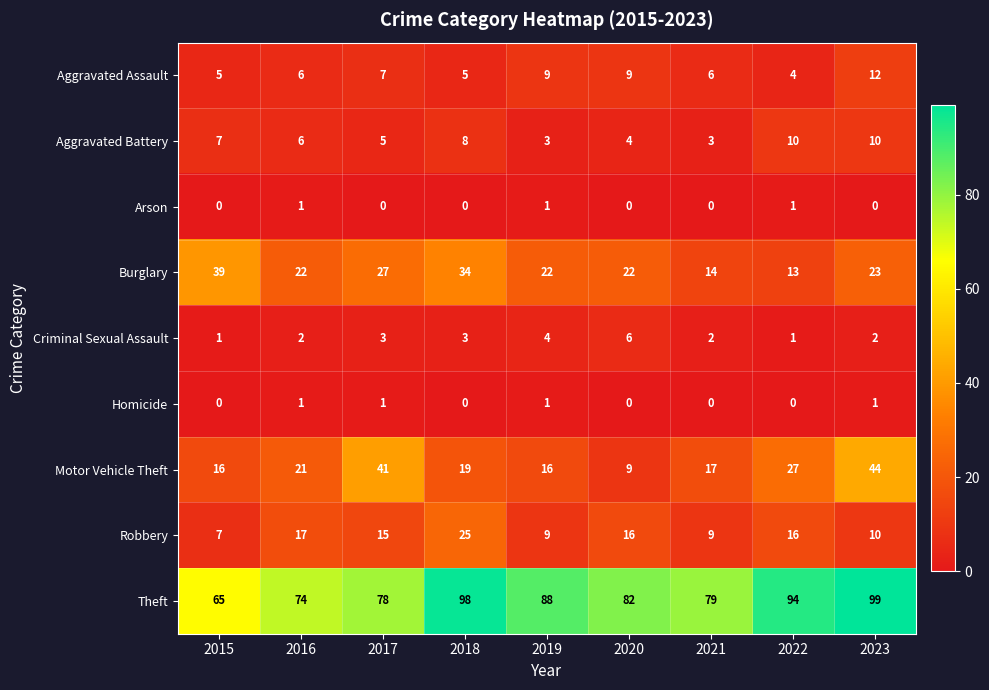

Is it true that Homicide equals 1 at 2016?

True